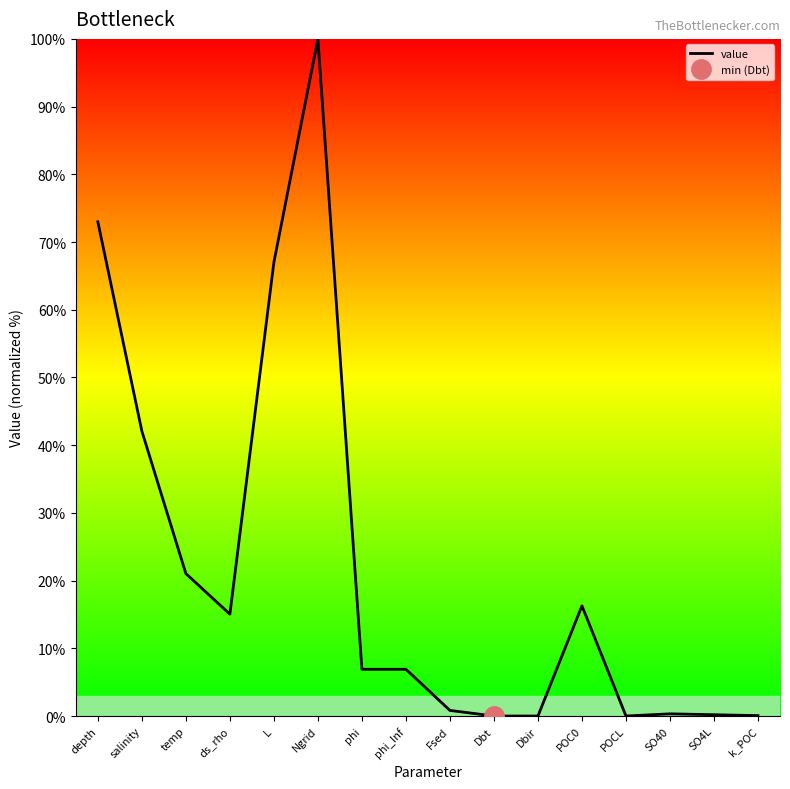

What is the greatest value displayed?

100.0